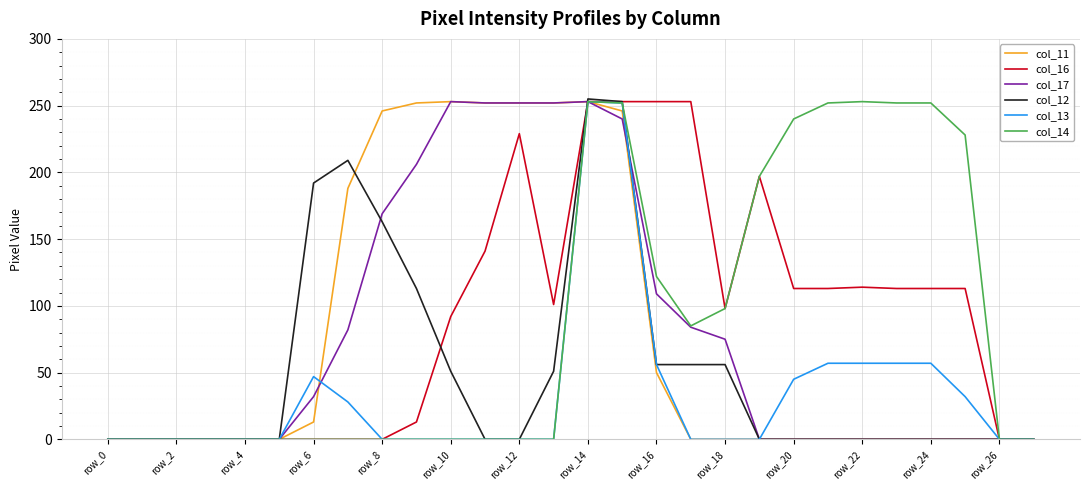

What is the highest value of the col_17 series?

253